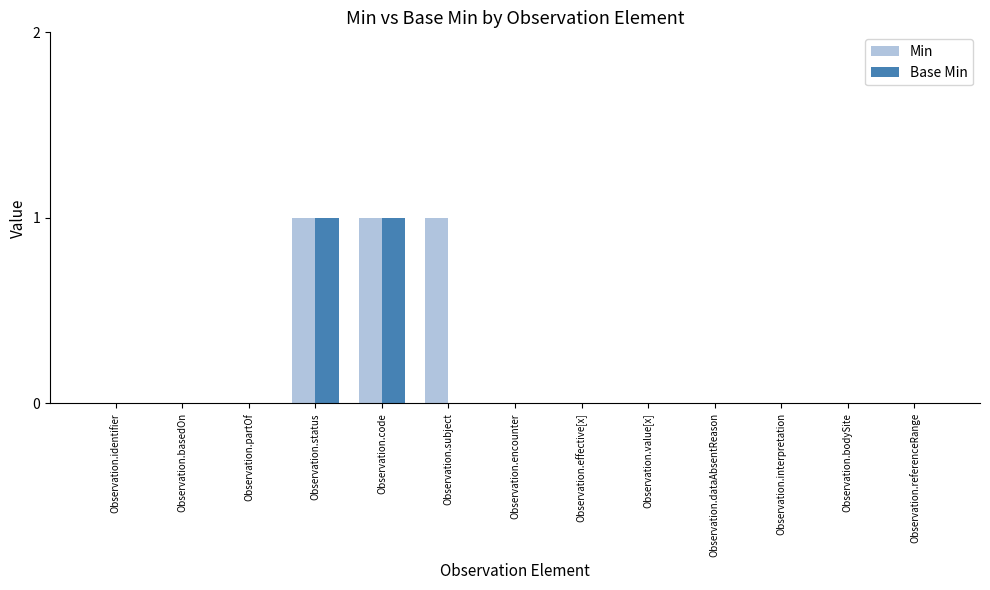

What are all the series names shown in the legend?

Min, Base Min